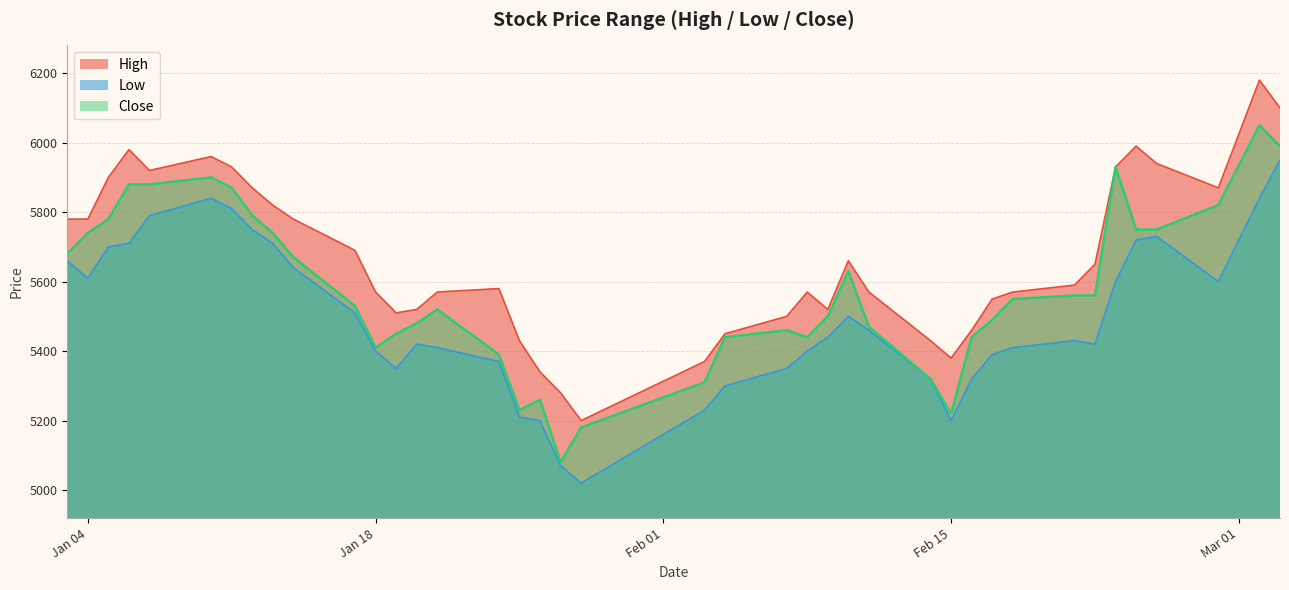

Does the chart display data point markers on the line(s)?

No